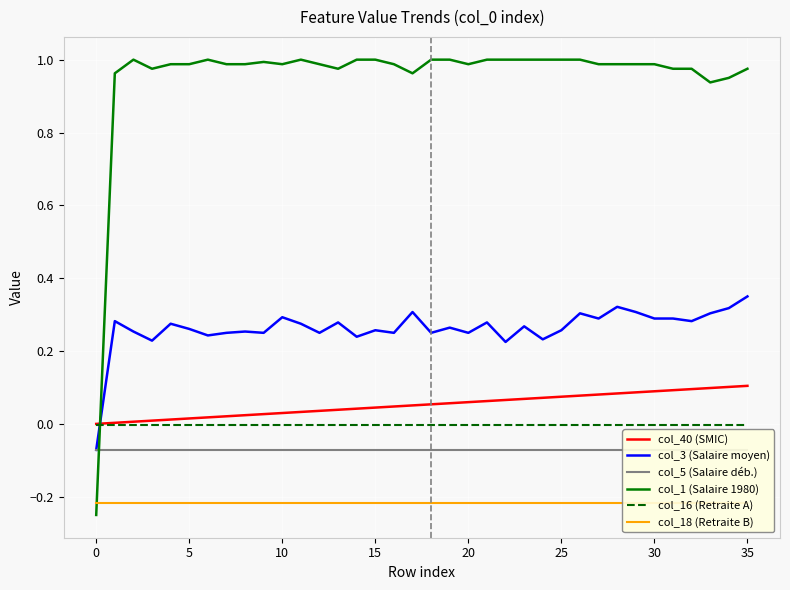

True or false: col_16 (Retraite A) has a value of -0.0 at 35.

True